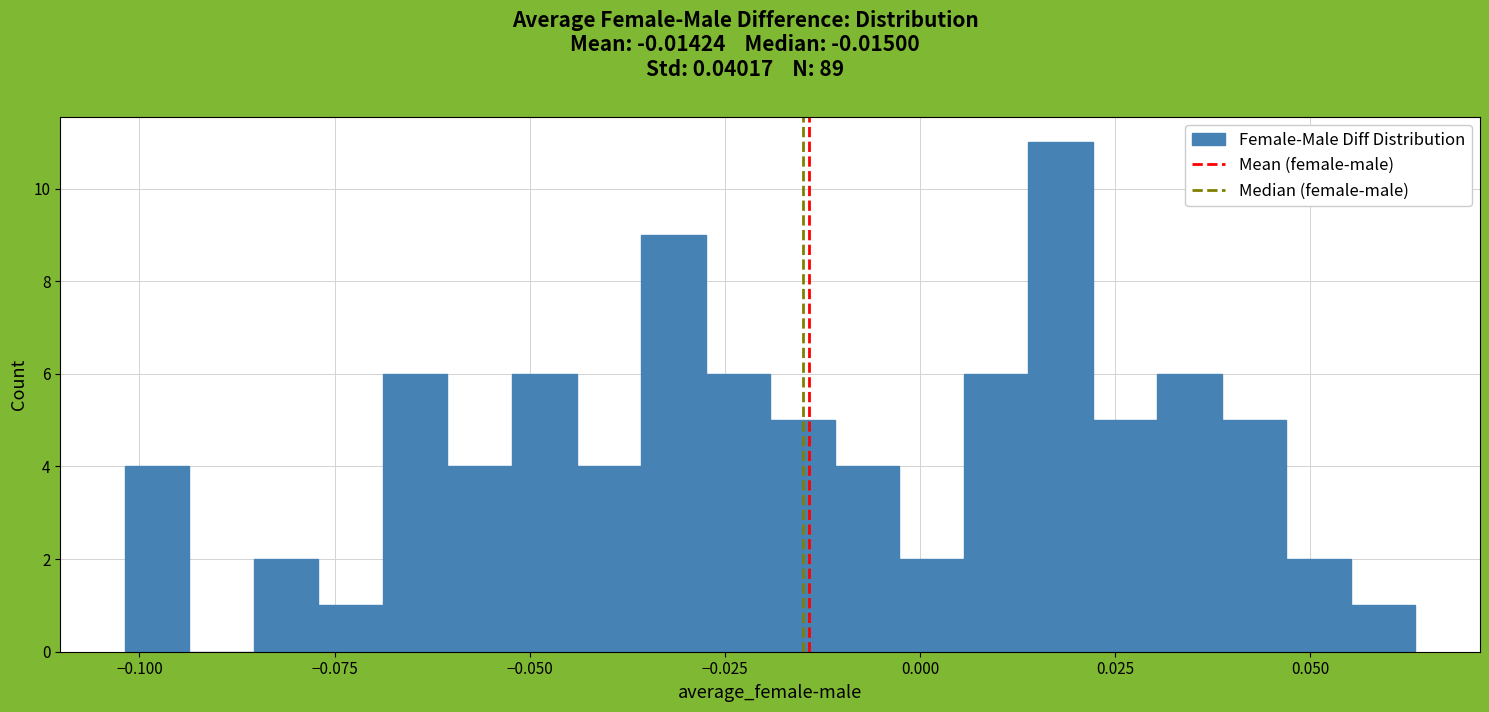

Around what value on the x-axis is the tallest bar? Give the approximate position of its centre, as read against the axis.

0.020